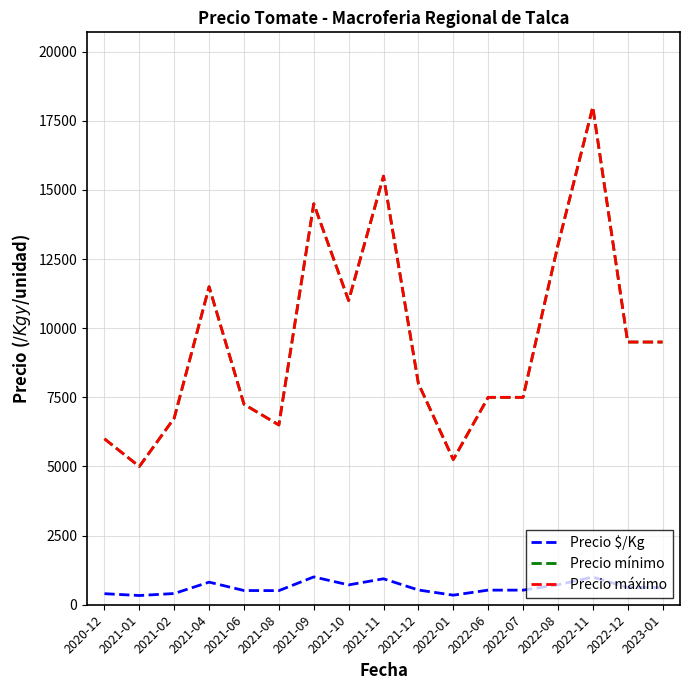

Does the chart display data point markers on the line(s)?

No